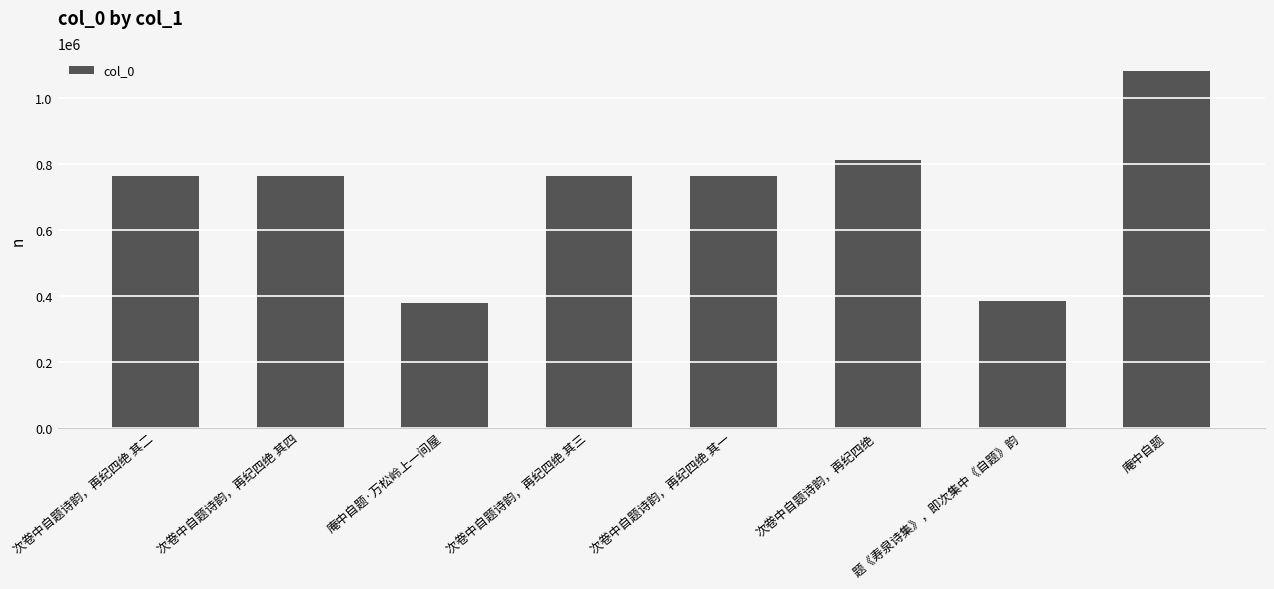

What is the sum of the values at 次卷中自题诗韵，再纪四绝 其二 and 次卷中自题诗韵，再纪四绝 其一?

1521607